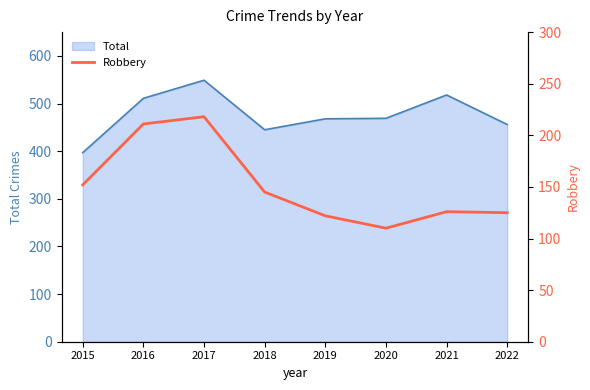

Which category has the highest value across all series?

2017